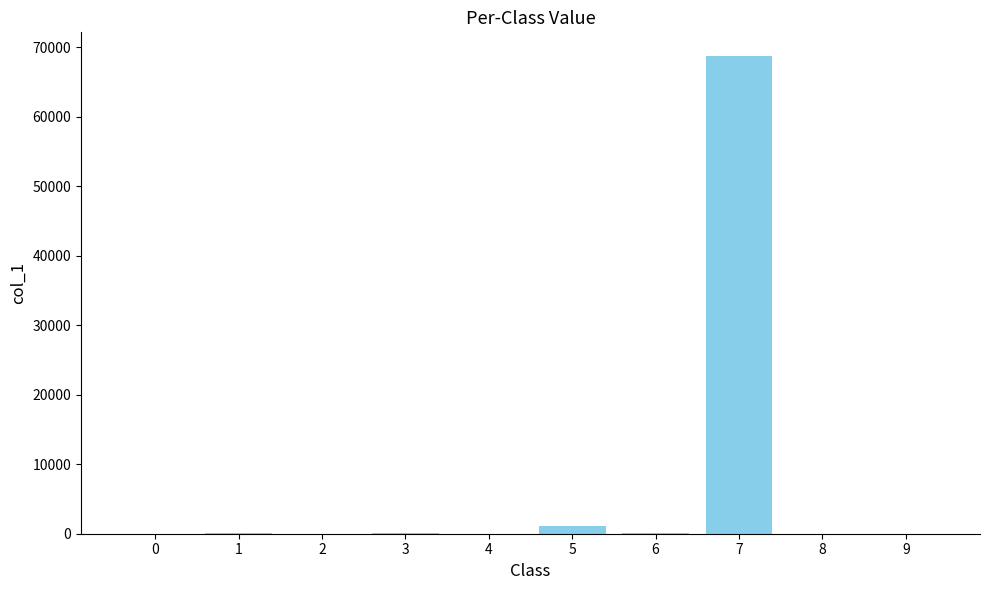

Are the bars grouped side by side (vs. stacked)?

No